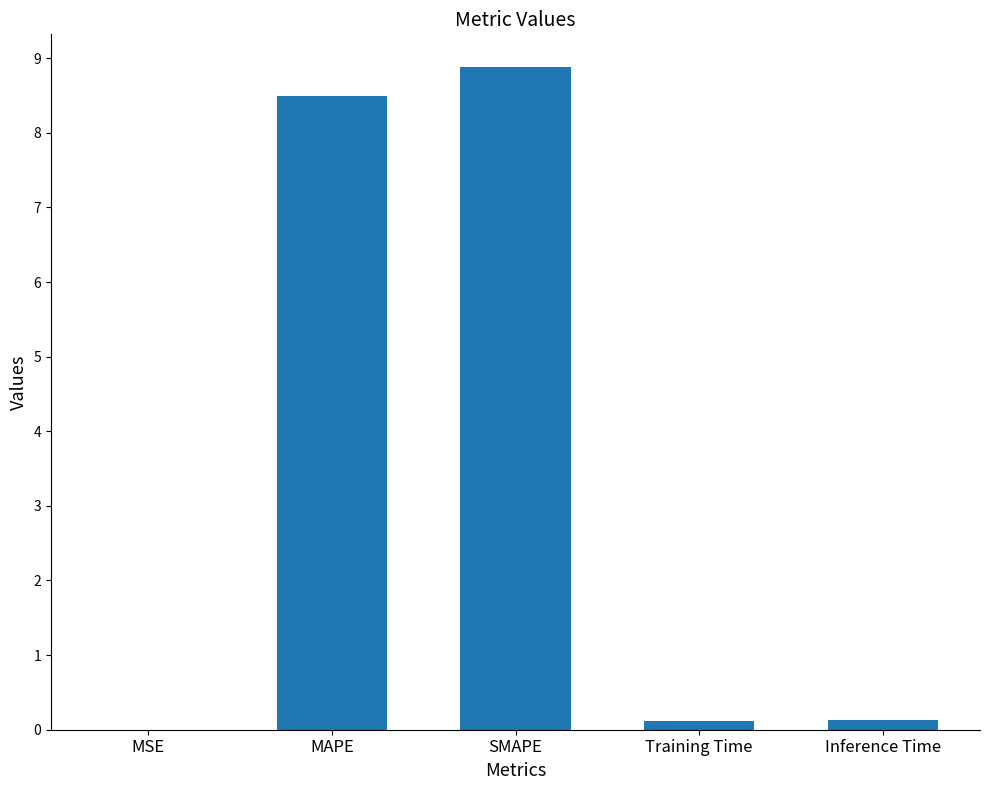

At which category does the chart reach its peak across all series?

SMAPE